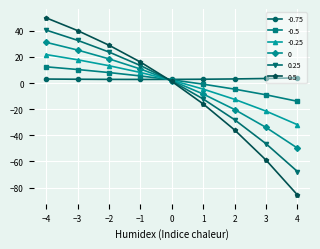

What is the value of the 0.25 point at the 2nd from the left?

32.7